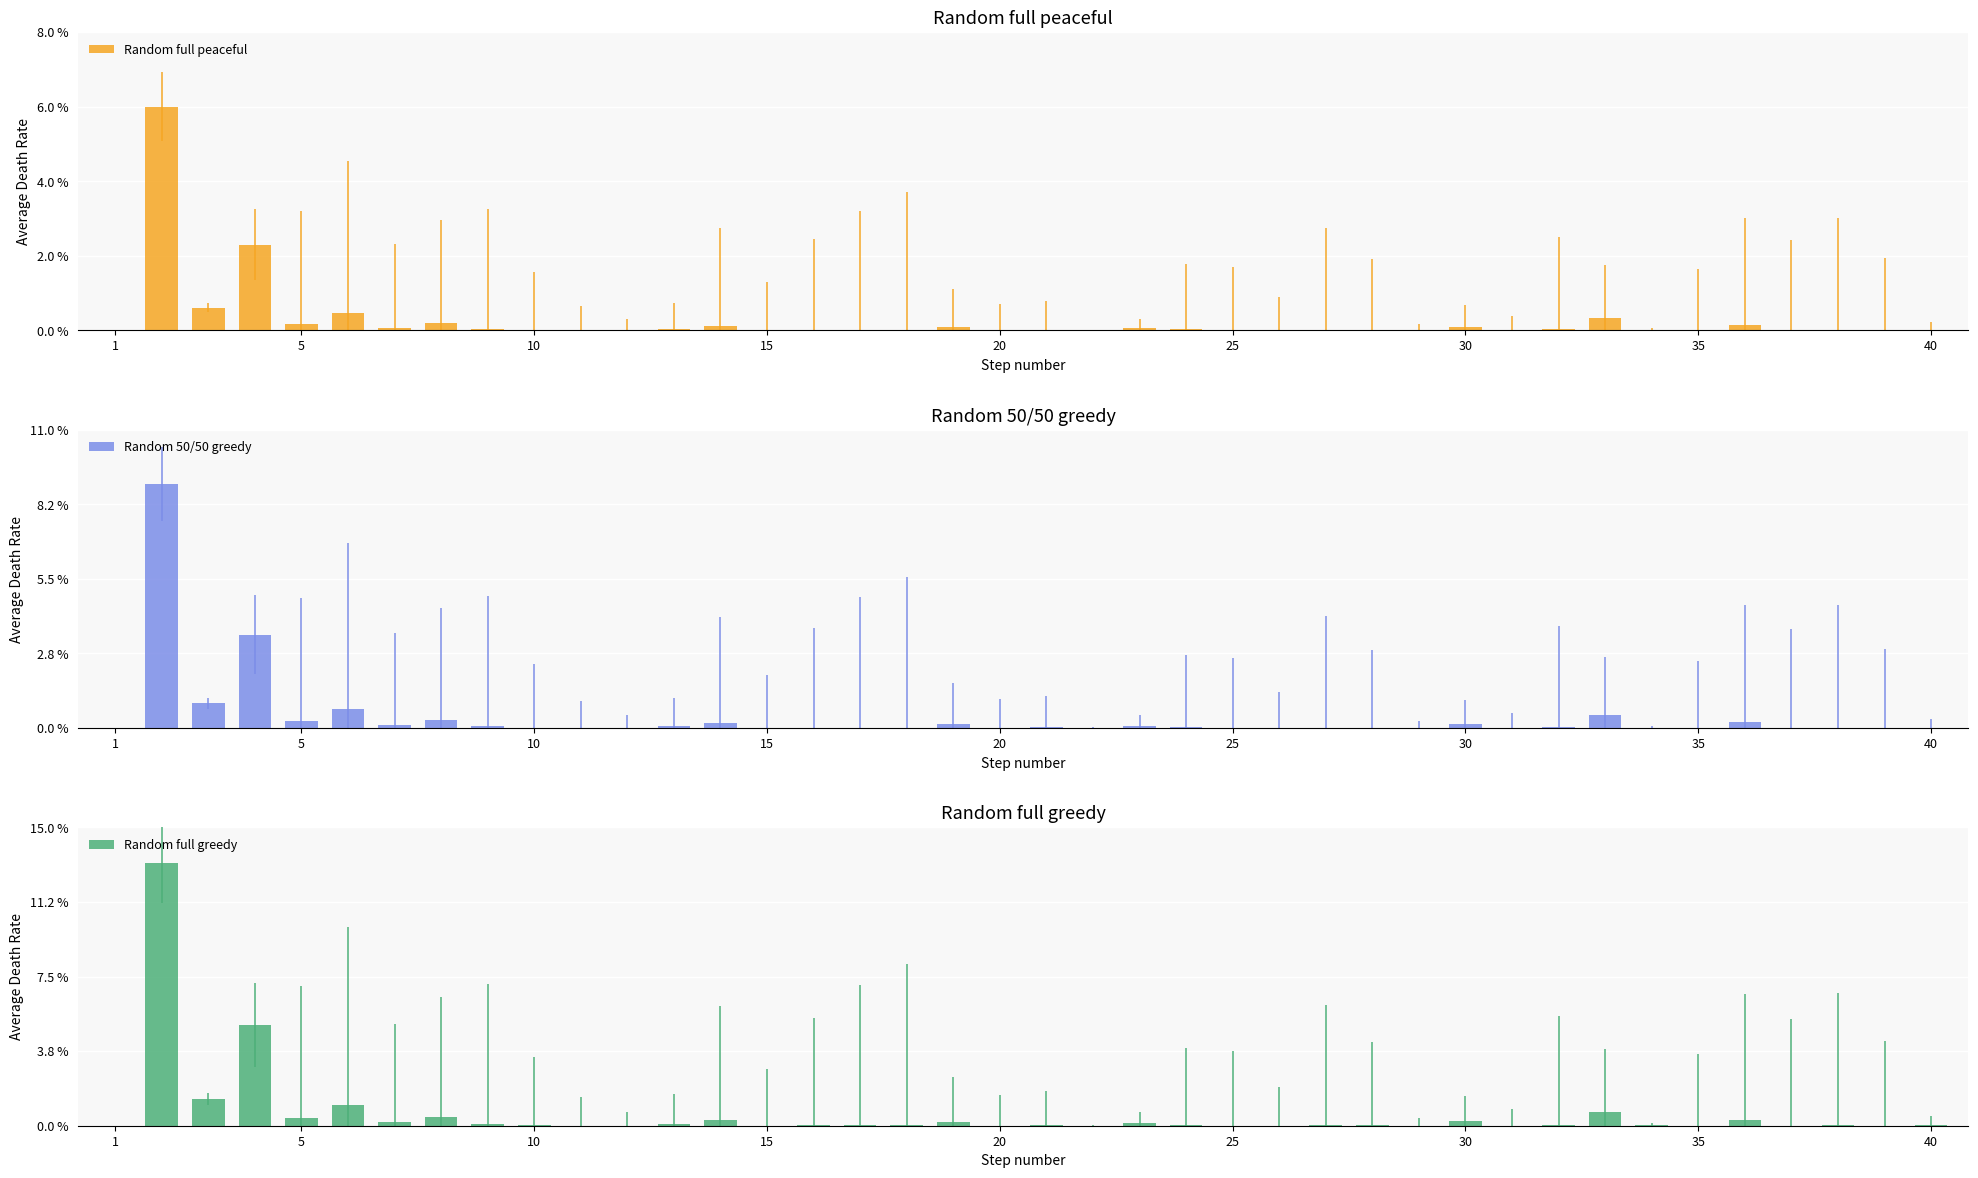

What is the difference between the maximum and second lowest values in the Random full peaceful series?

6.0